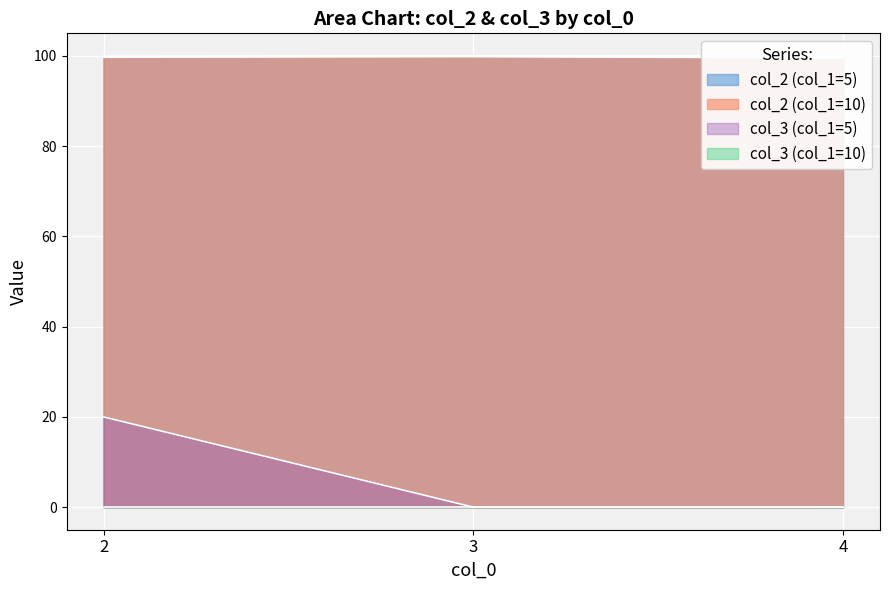

What is the difference between the highest and lowest values at 3?

99.9